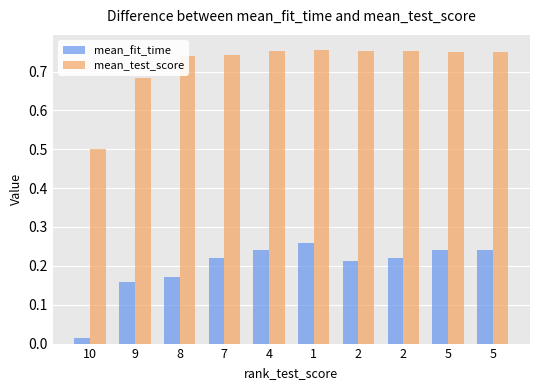

Reading left to right, list all the values displayed in this chart.

mean_fit_time: 10=0.0	9=0.2	8=0.2	7=0.2	4=0.2	1=0.3	2=0.2	2=0.2	5=0.2	5=0.2
mean_test_score: 10=0.5	9=0.7	8=0.7	7=0.7	4=0.8	1=0.8	2=0.8	2=0.8	5=0.8	5=0.8